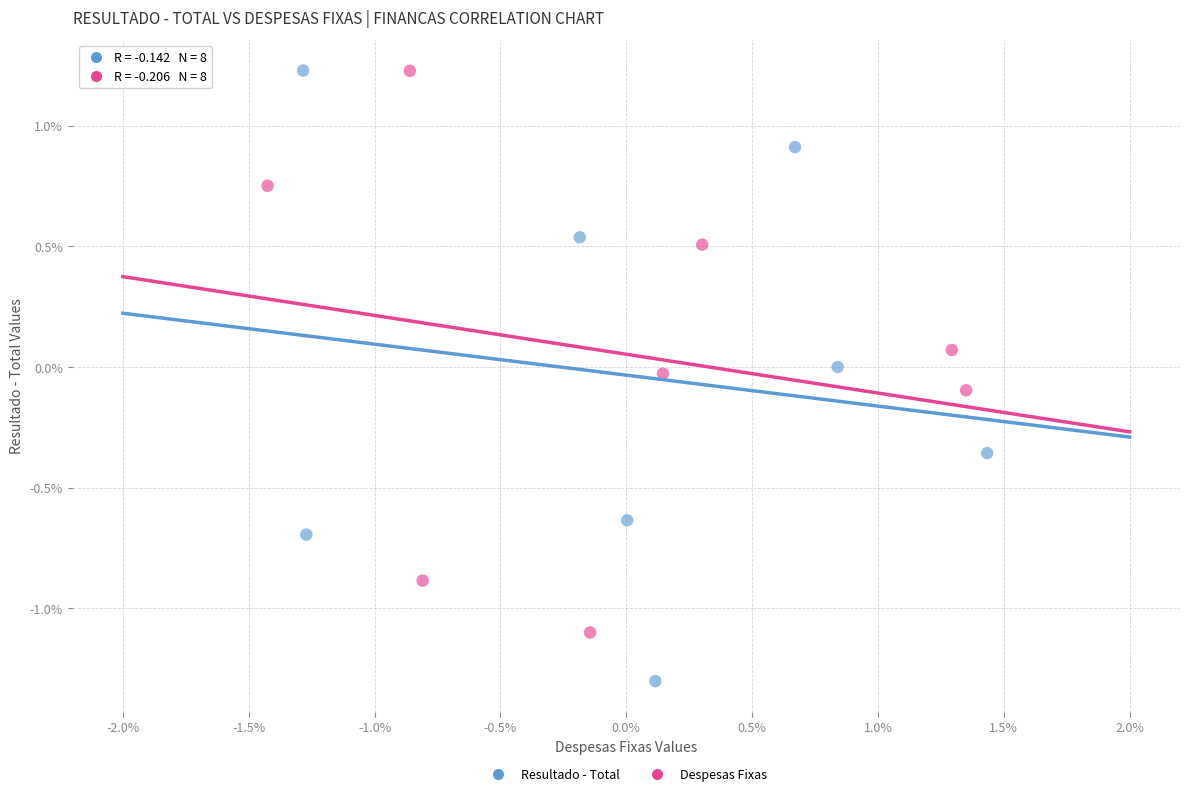

Which series reaches the minimum Y coordinate?

Resultado - Total